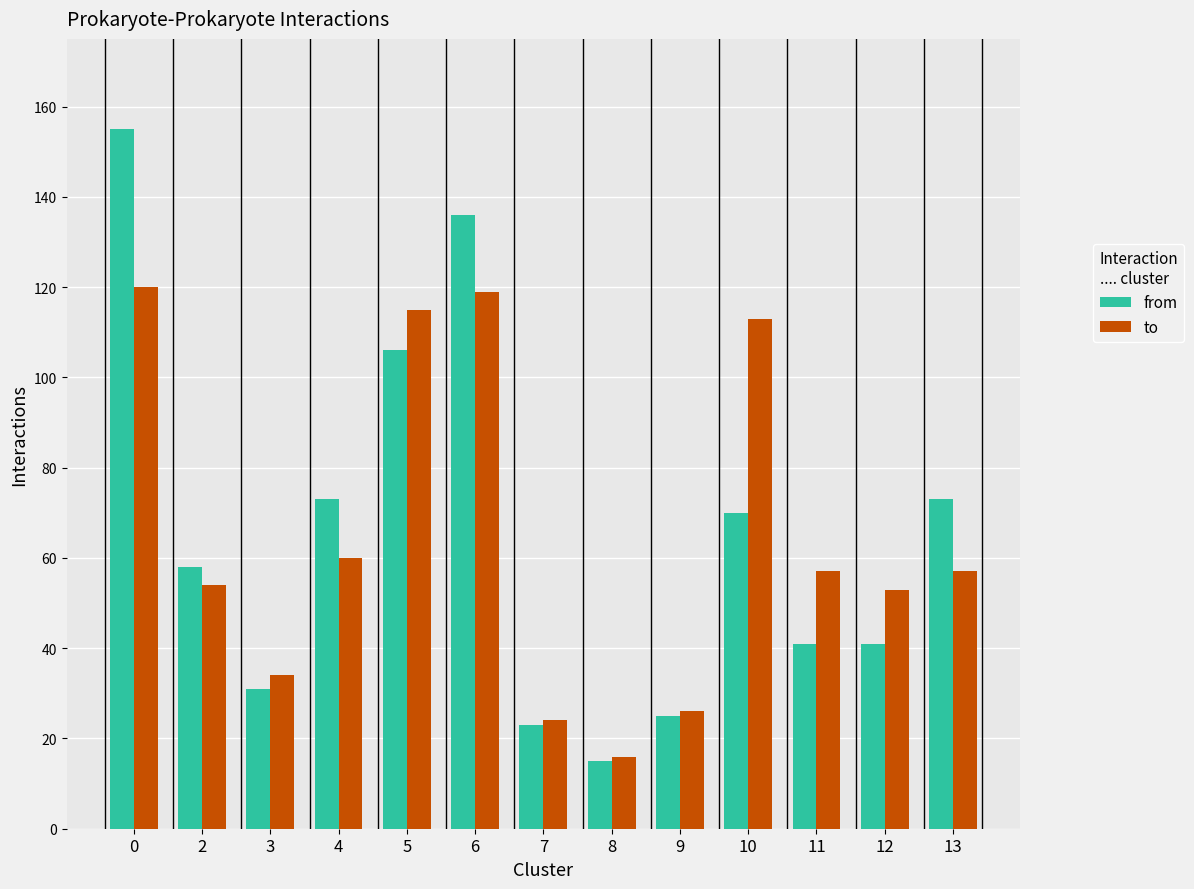

What is the total value across all series at 6?

255